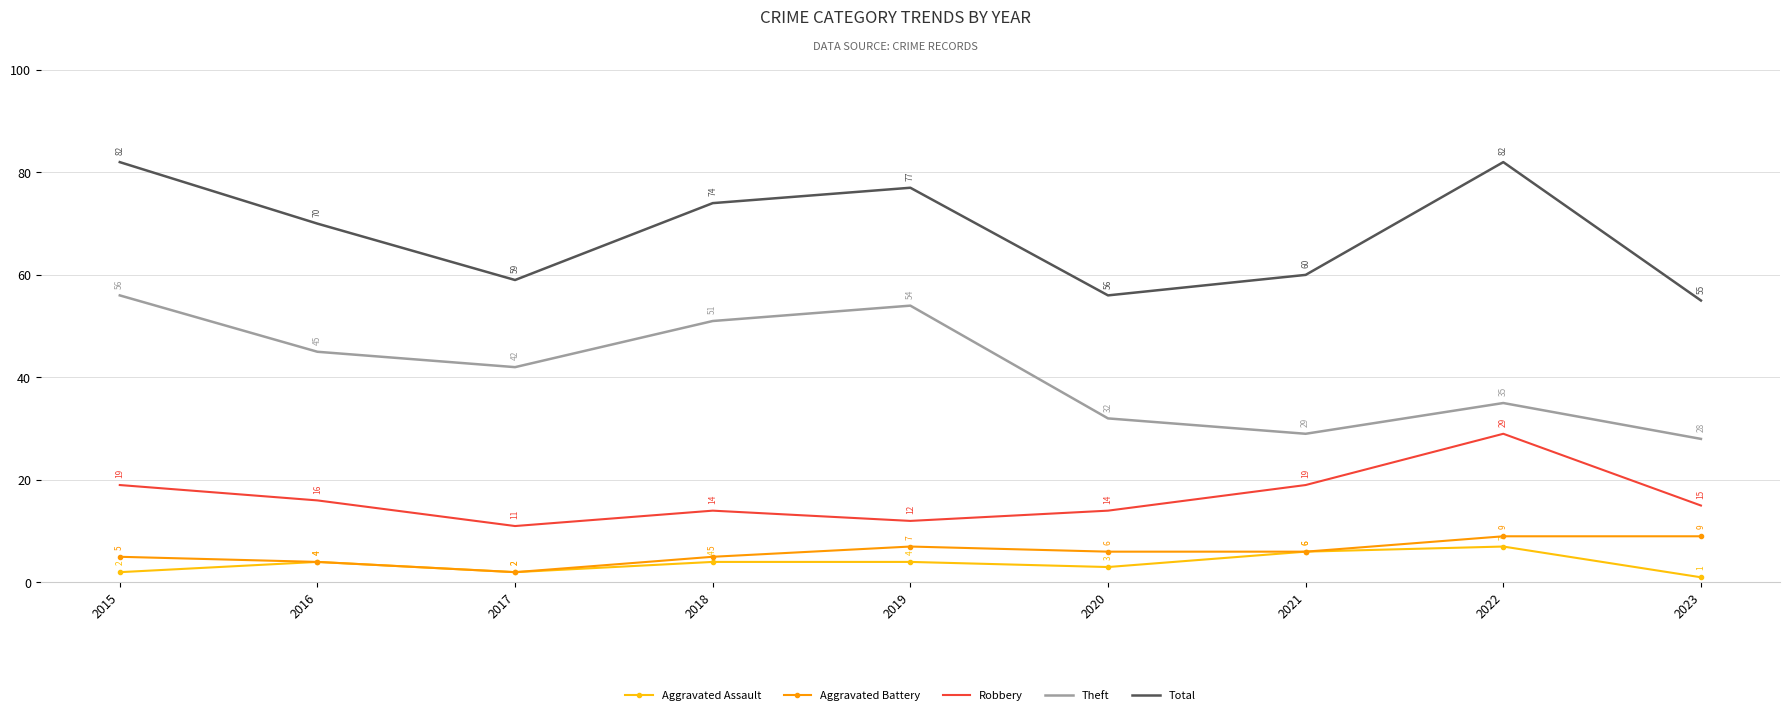

At how many categories does at least one series exceed 11?

9